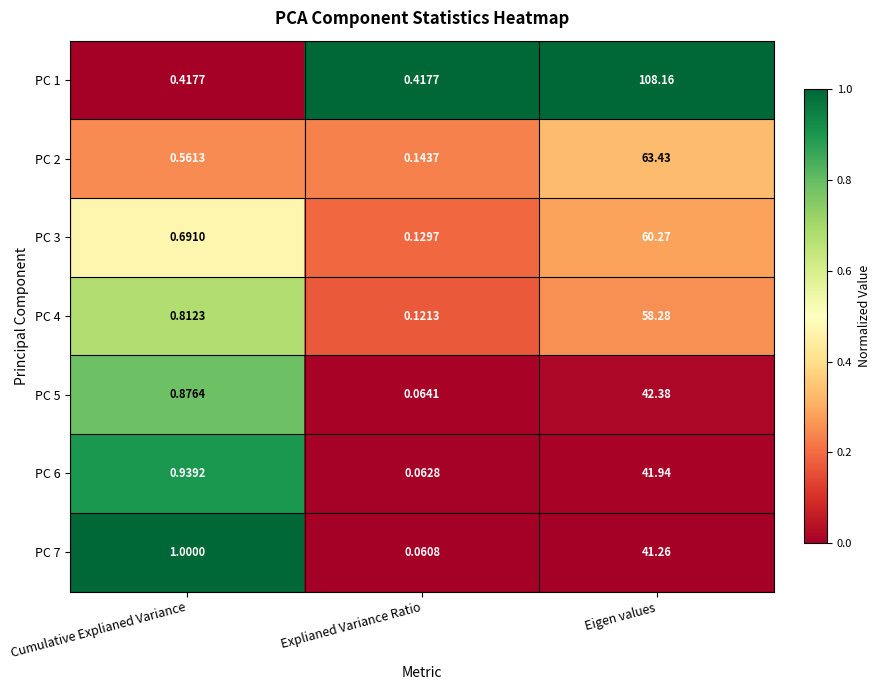

Rank the series at Eigen values from highest to lowest value.

PC 1, PC 2, PC 3, PC 4, PC 5, PC 6, PC 7